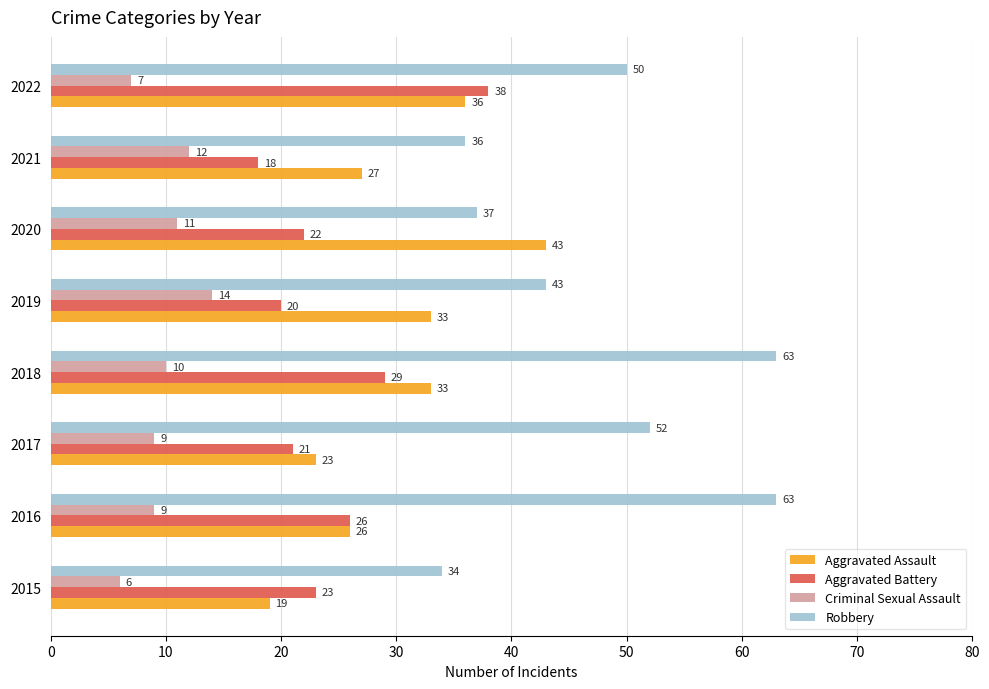

What is the minimum value for Aggravated Battery?

18